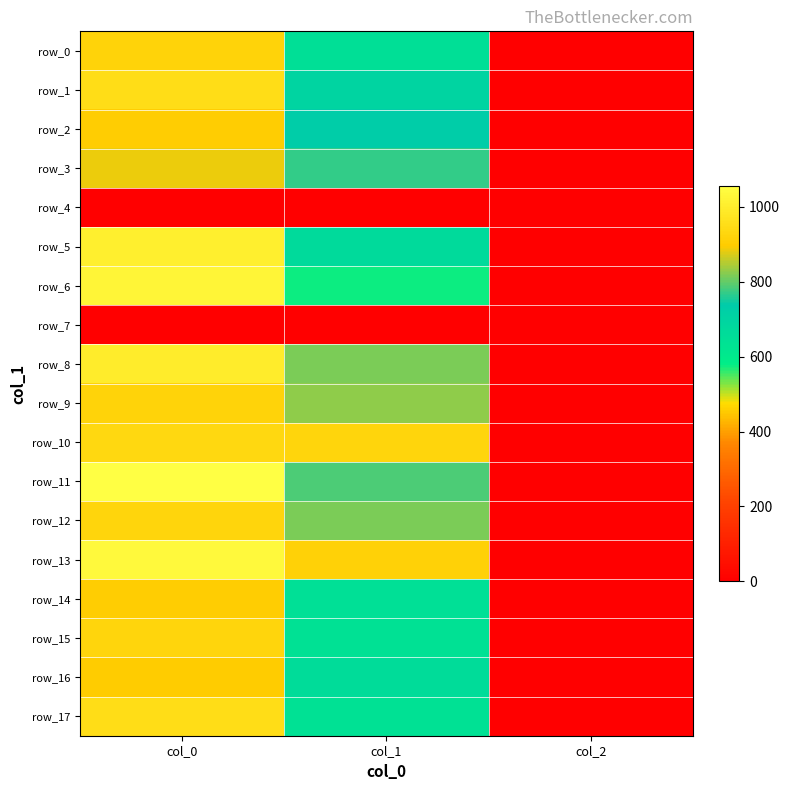

Which series has the widest spread of values?

row_11